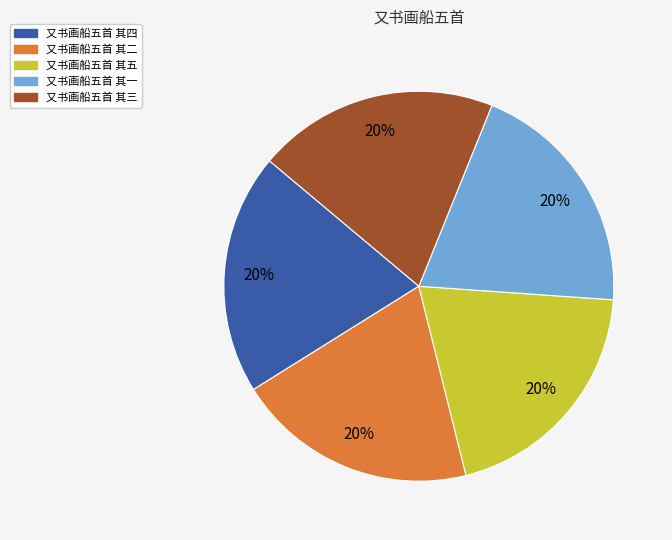

How many slices are in this pie chart?

5